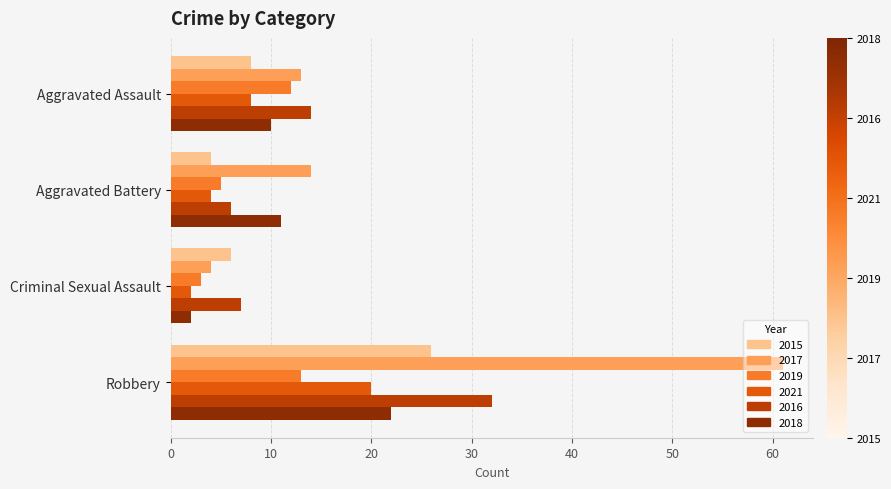

At which category is the sum across all series the highest?

Robbery